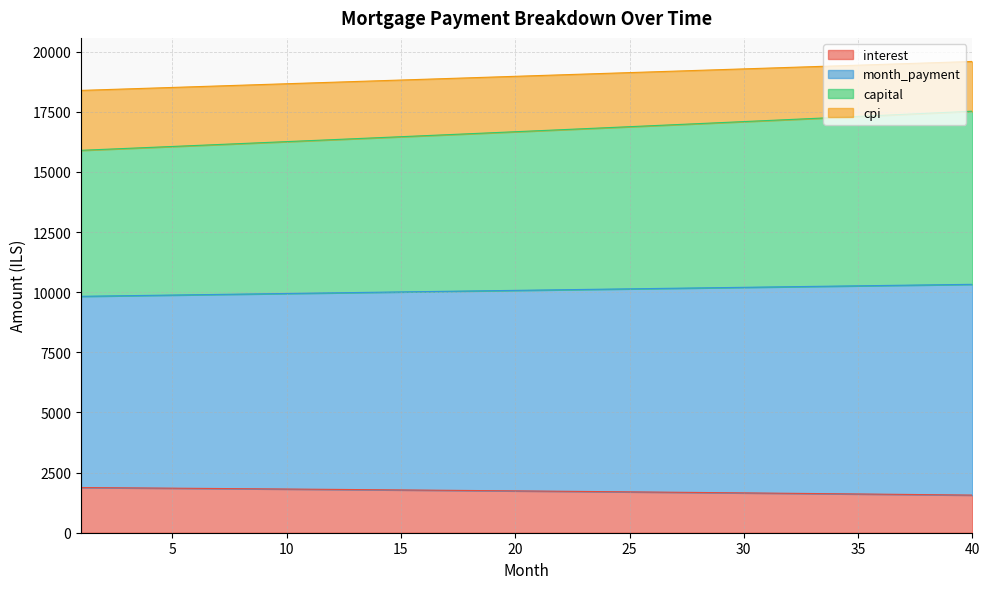

What is the value of the interest point at the 12th from the left?

1802.1